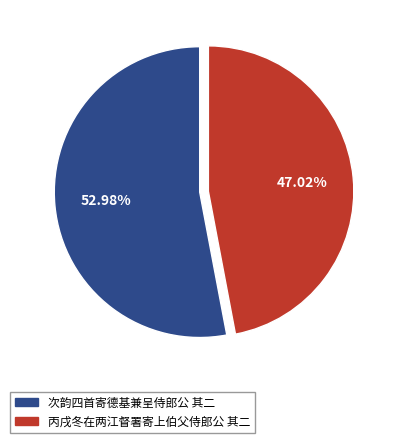

Count the number of slices in the pie.

2